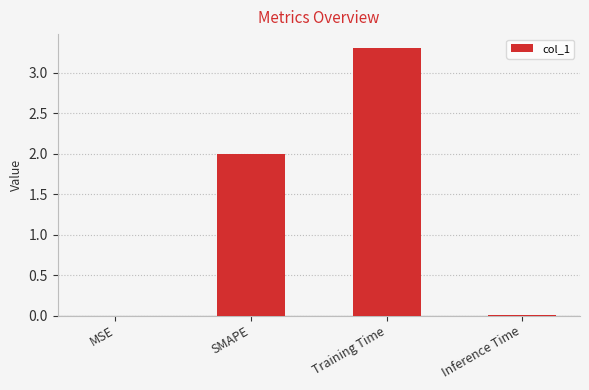

The chart shows a value of 2.0 at SMAPE. True or false?

True